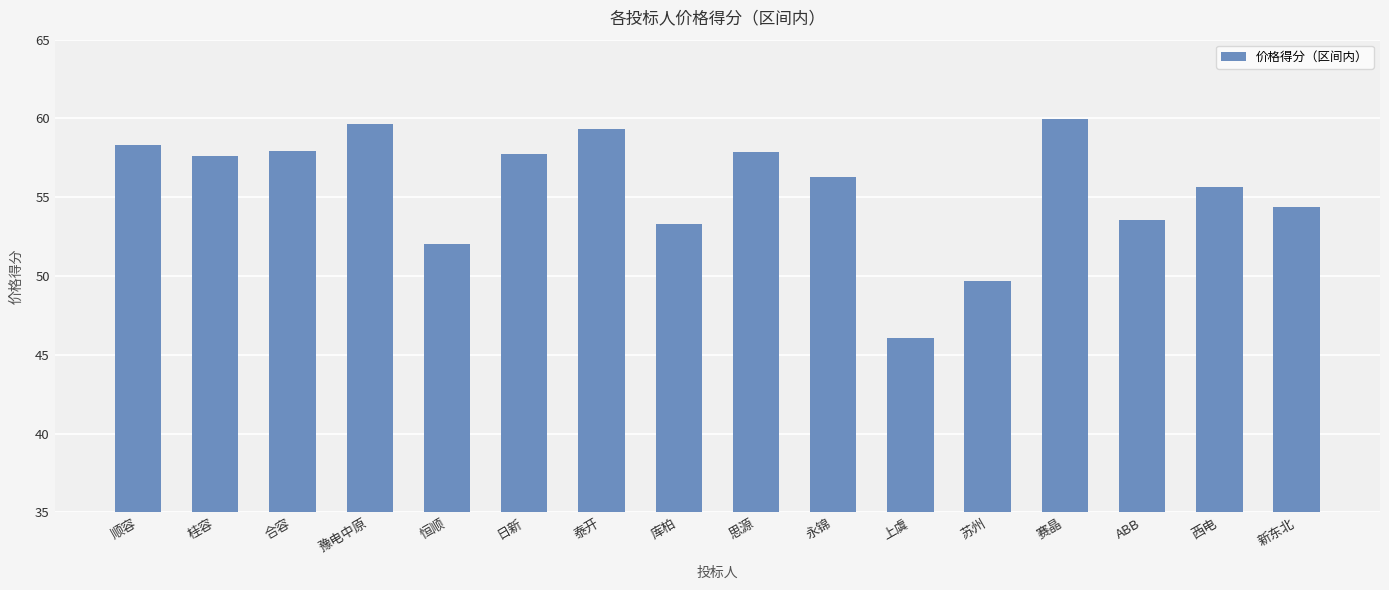

At which category does the chart reach its peak across all series?

赛晶